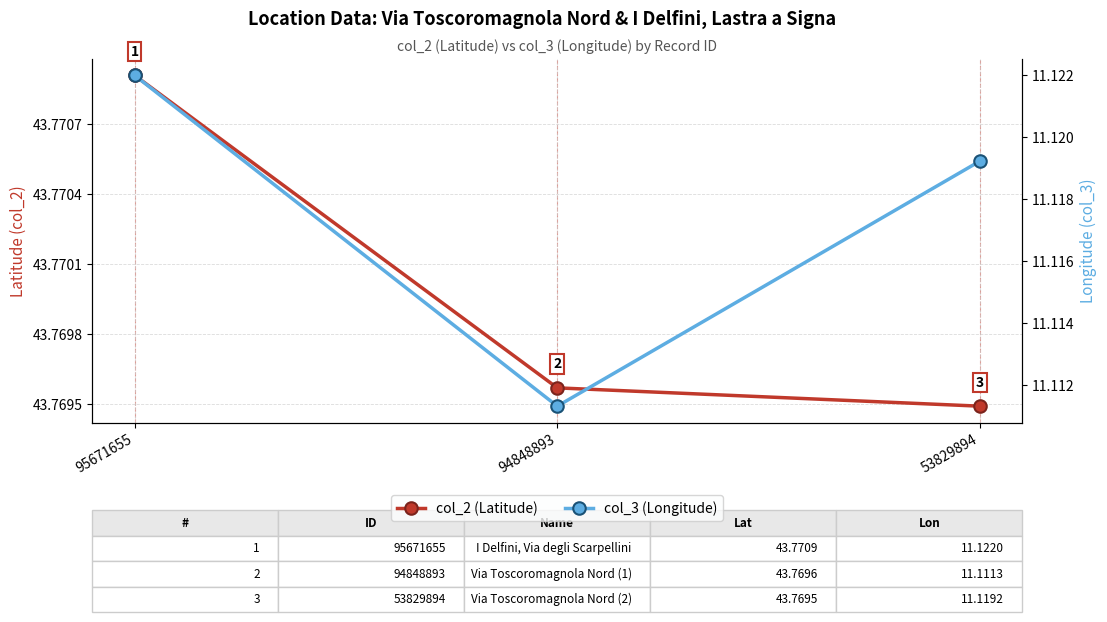

How many categories are shown in the chart?

3